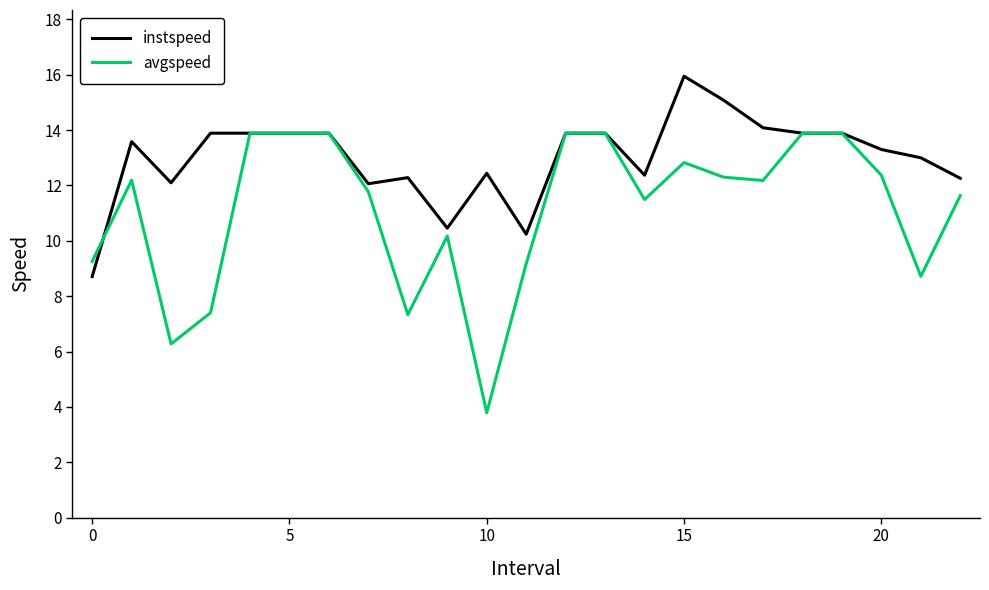

In avgspeed, how many points are lower than both neighbors (excluding endpoints)?

6